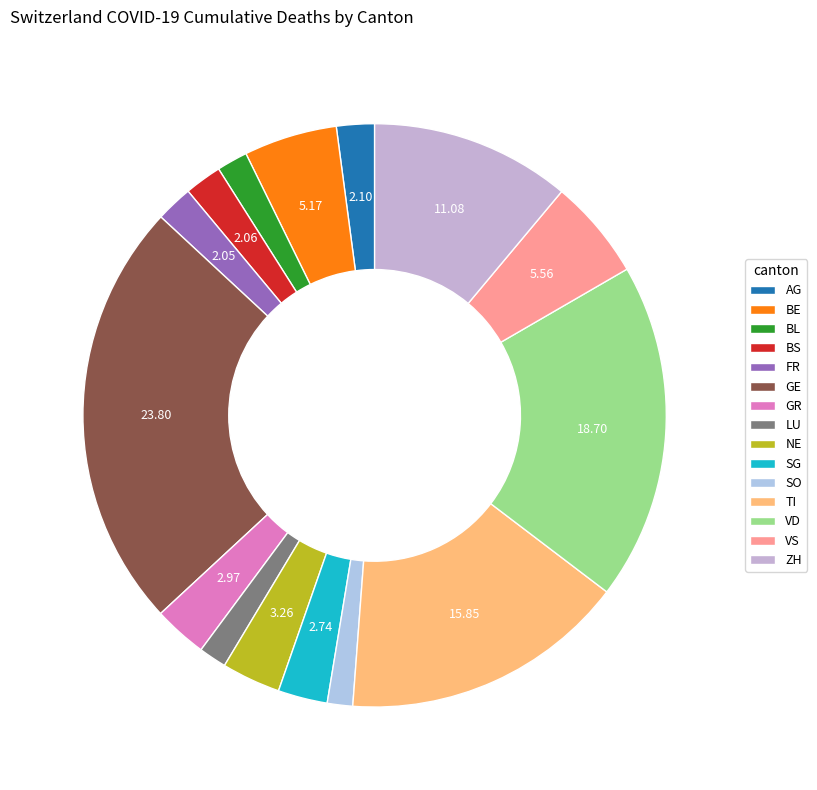

Is the sum of BS and NE greater than half?

No